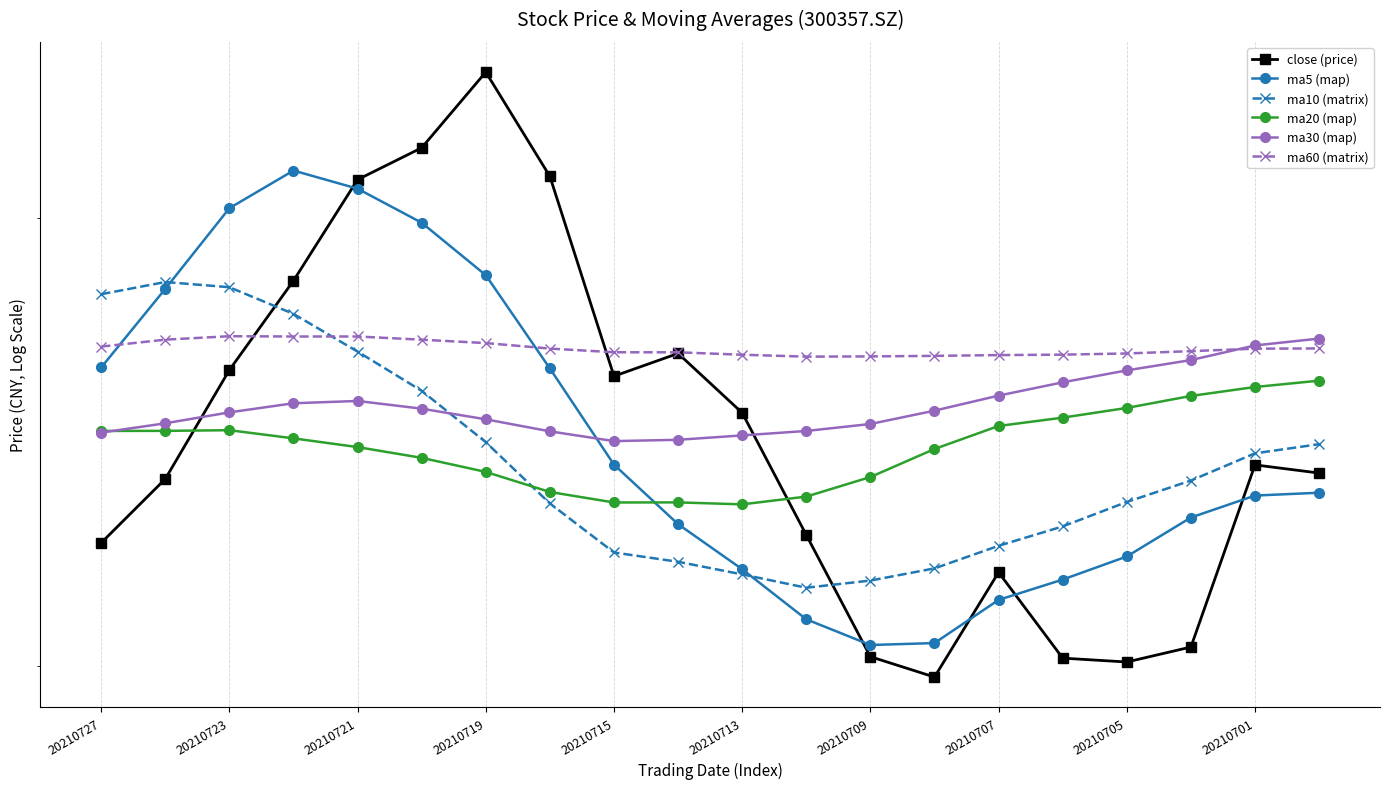

How many interior local valleys does the ma30 (map) series have?

1